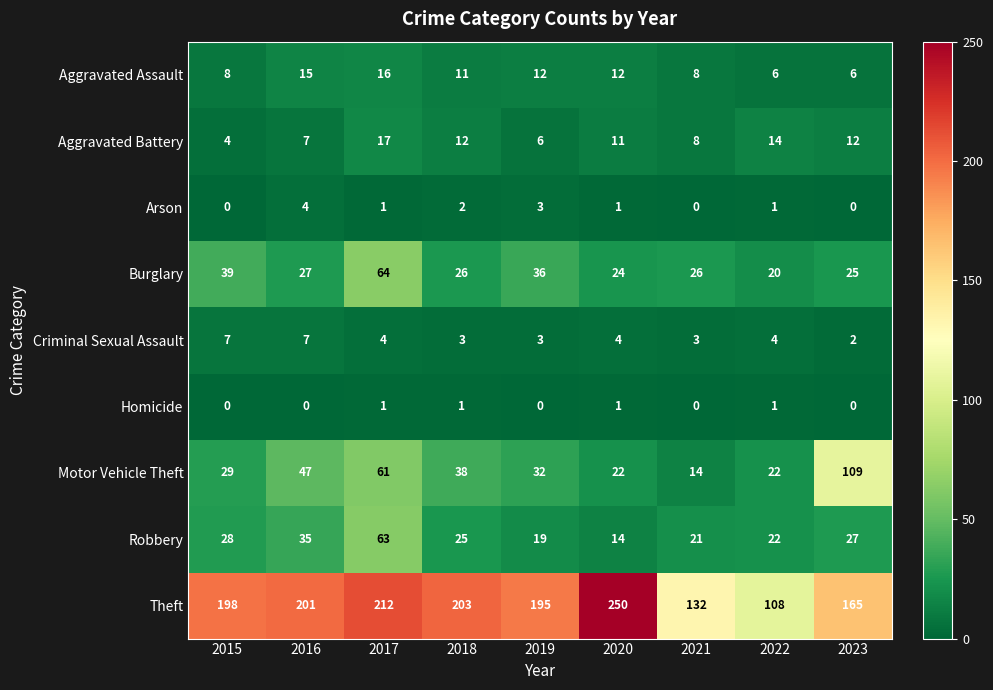

Read the Motor Vehicle Theft value at 2015, to the nearest 10.

30